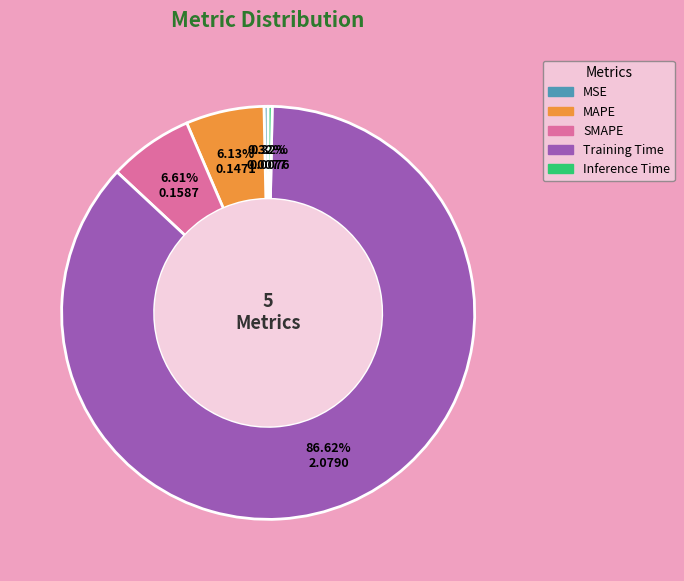

Do MSE and Training Time together represent more than half of the pie?

Yes